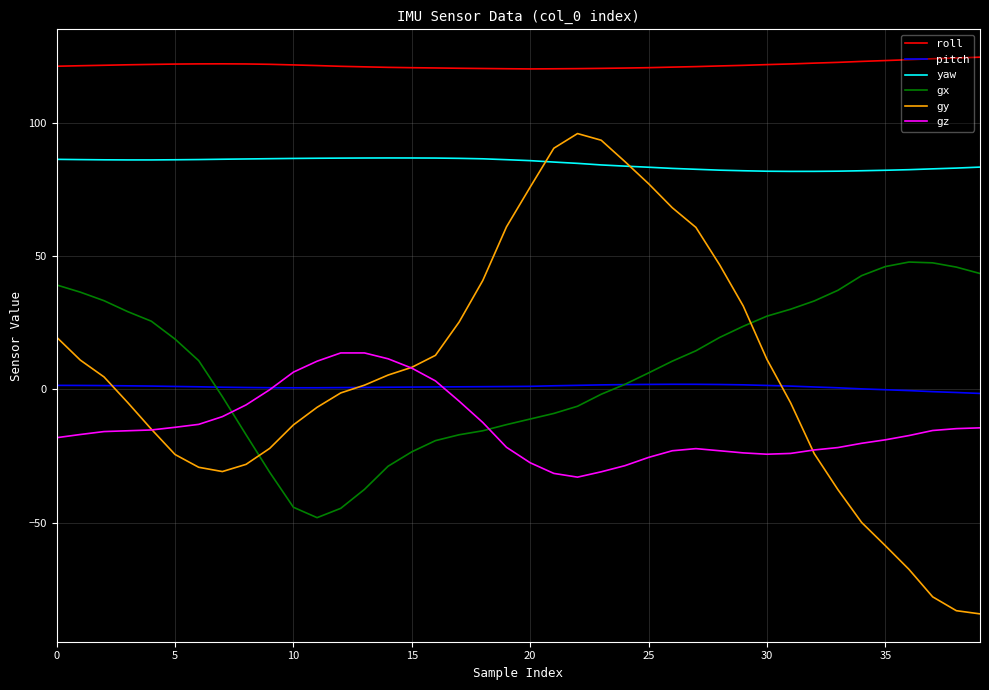

Which series has the widest spread of values?

gy